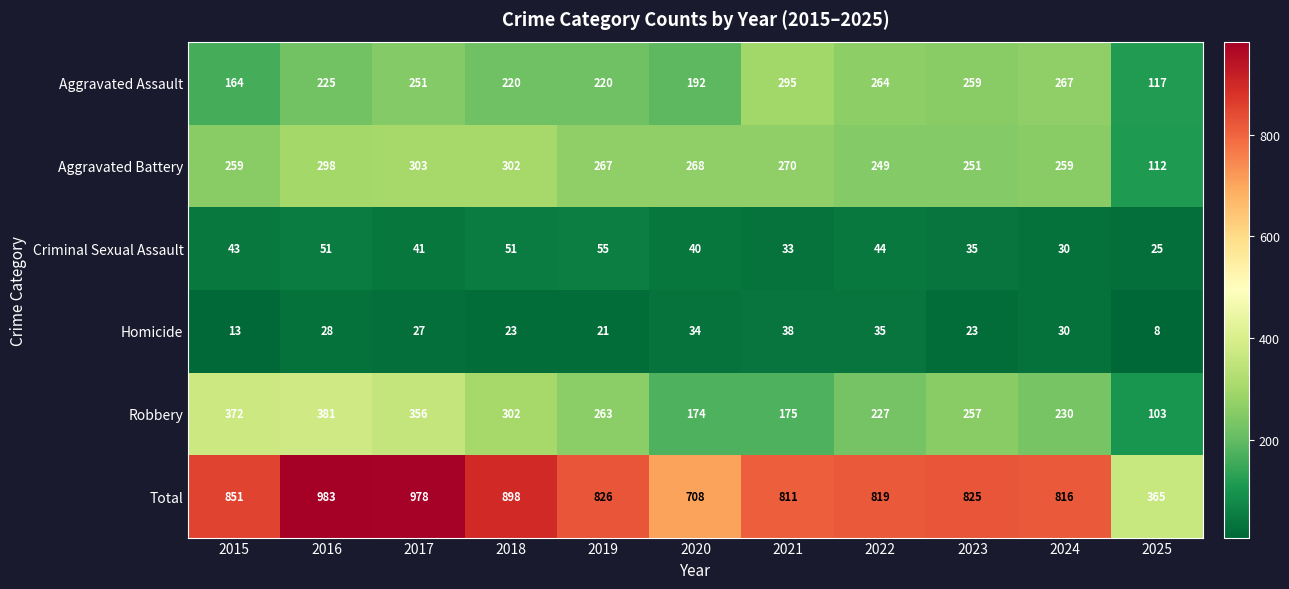

What is the greatest value displayed?

983